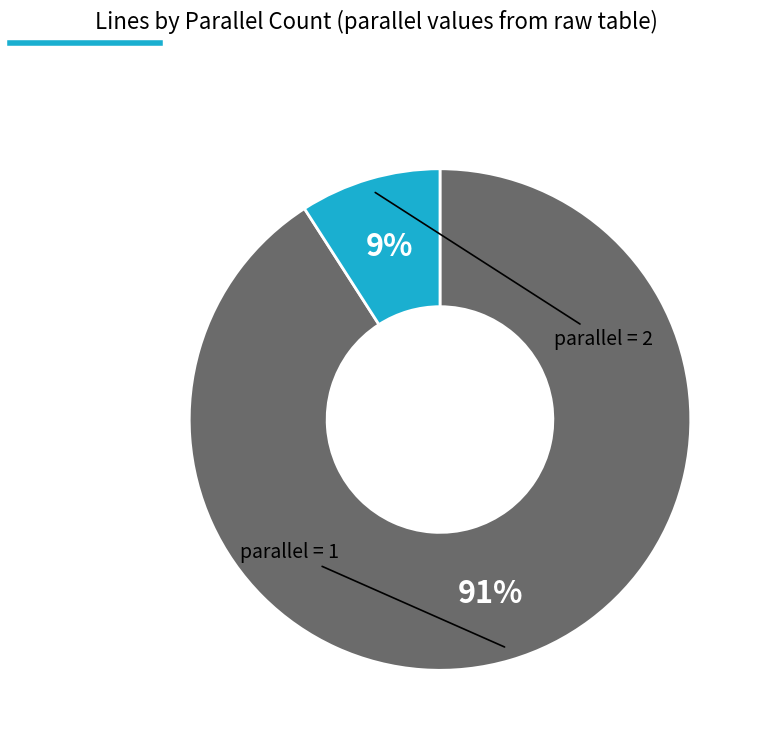

How many slices are in this pie chart?

2